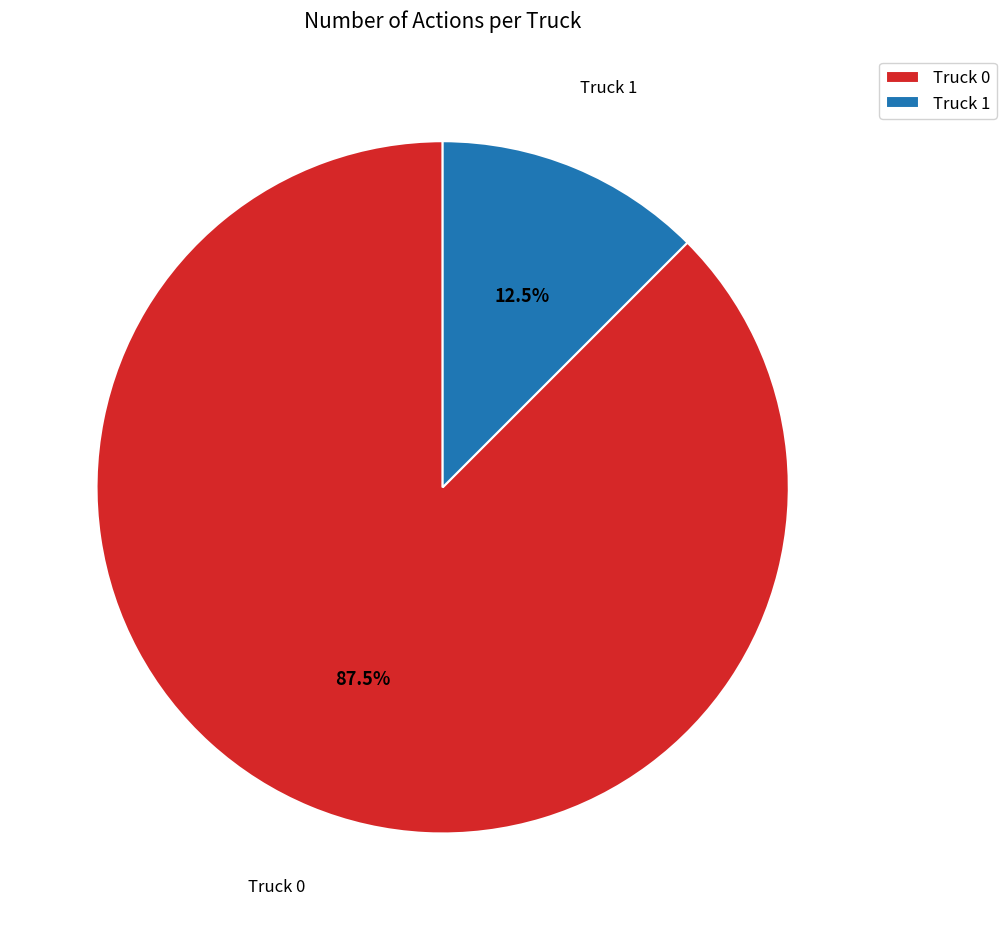

To the nearest percent, what is the average slice percentage?

50%